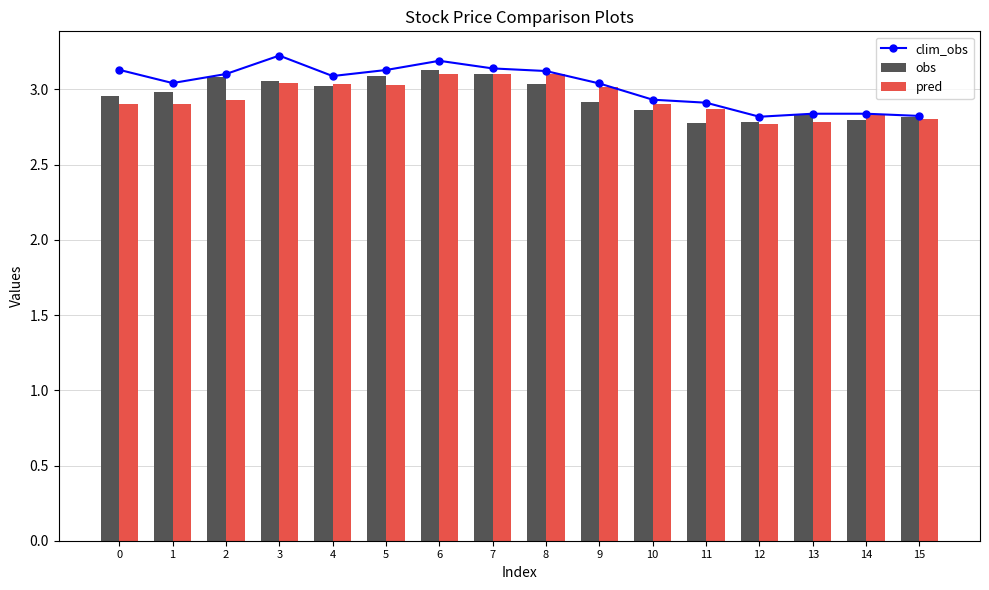

Which category has the highest value in the clim_obs series?

3